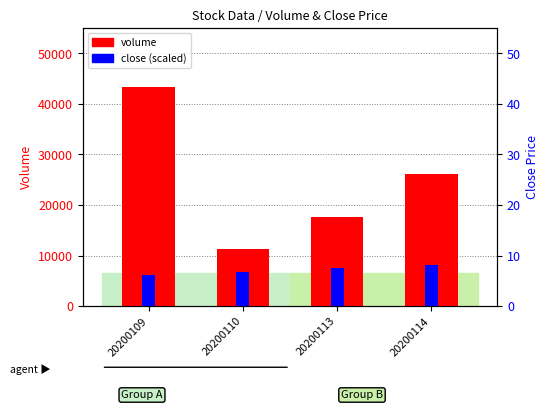

How many close (scaled) values are between 6798 and 8226?

3